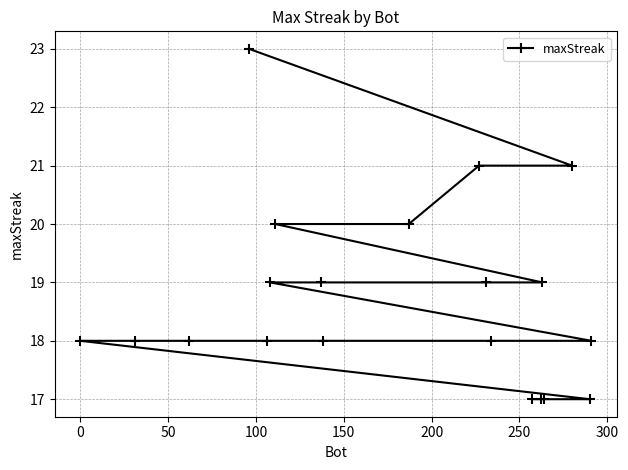

How many values are between 18 and 20?

13